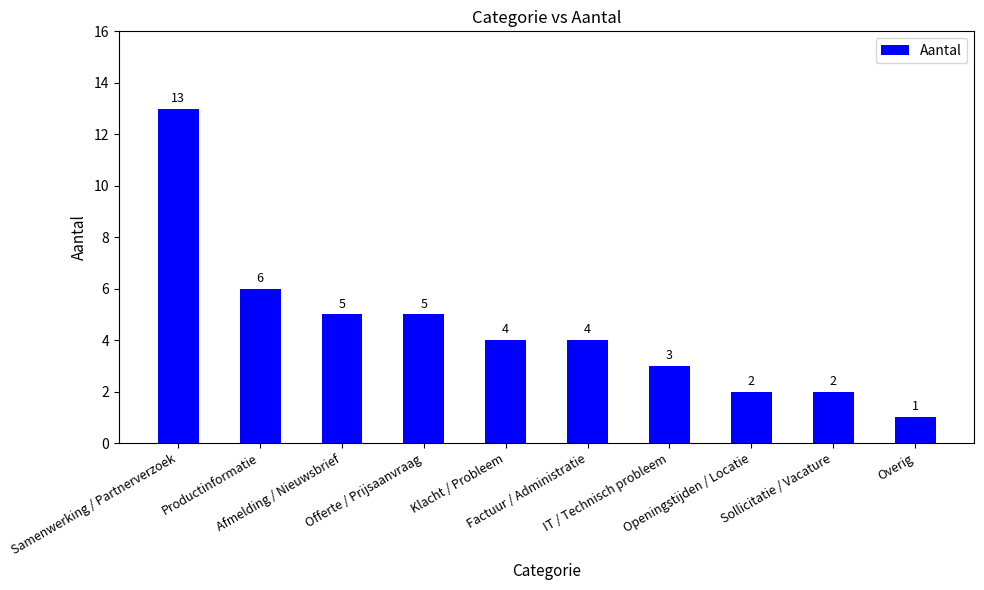

Reading left to right, what are all the values shown in this chart?

Samenwerking / Partnerverzoek=13	Productinformatie=6	Afmelding / Nieuwsbrief=5	Offerte / Prijsaanvraag=5	Klacht / Probleem=4	Factuur / Administratie=4	IT / Technisch probleem=3	Openingstijden / Locatie=2	Sollicitatie / Vacature=2	Overig=1